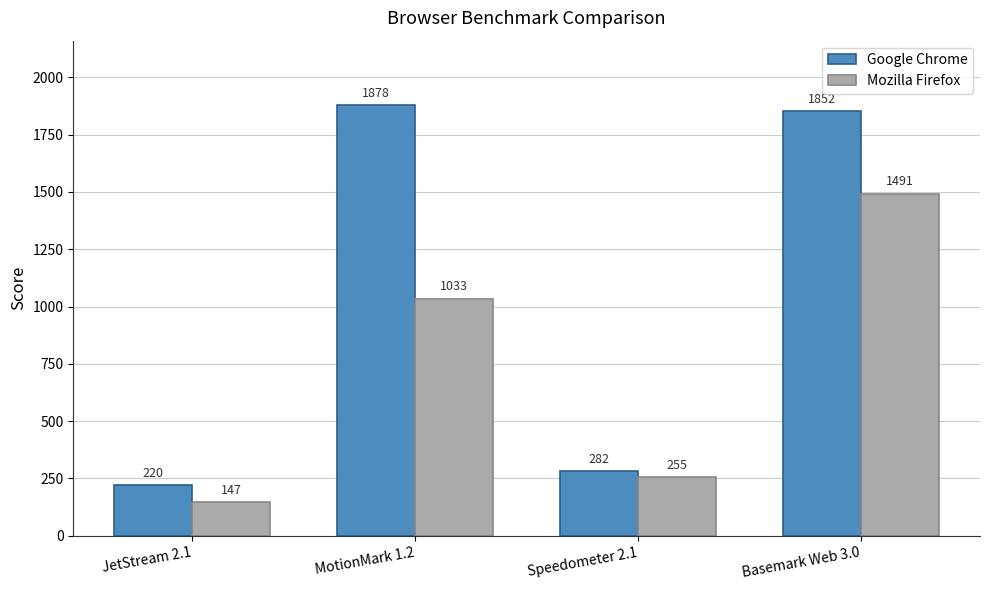

The value of Google Chrome at Basemark Web 3.0 is 784. True or false?

False